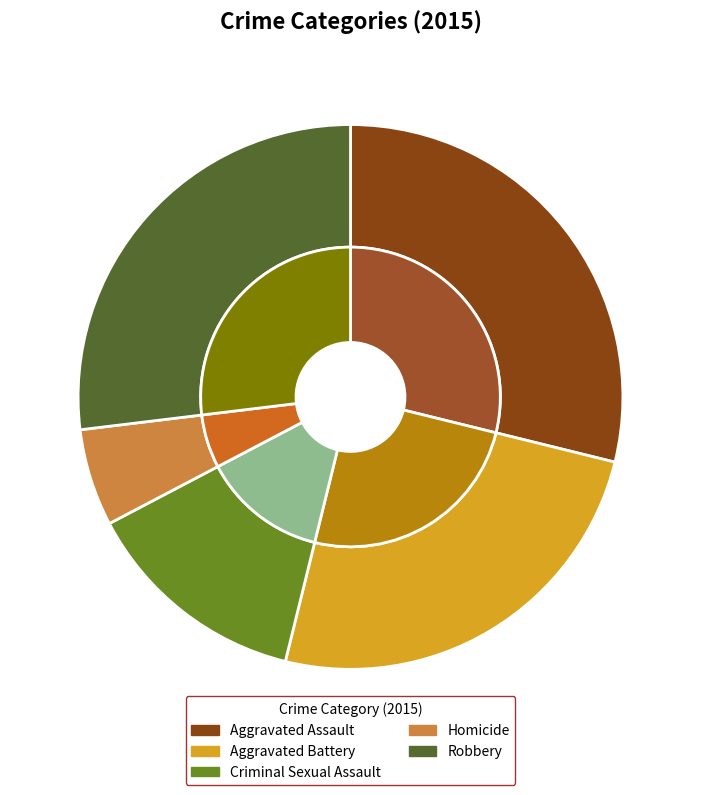

True or false: Robbery accounts for 21% of the total.

False